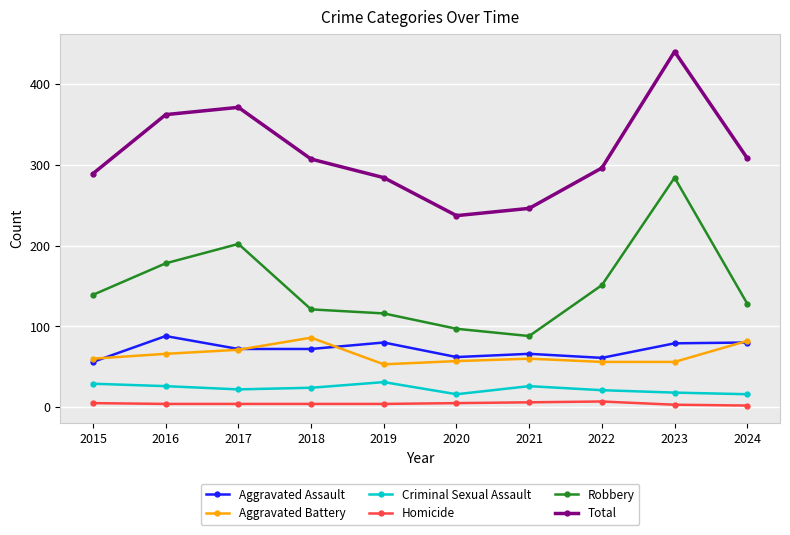

Where is the first local maximum for Robbery?

2017